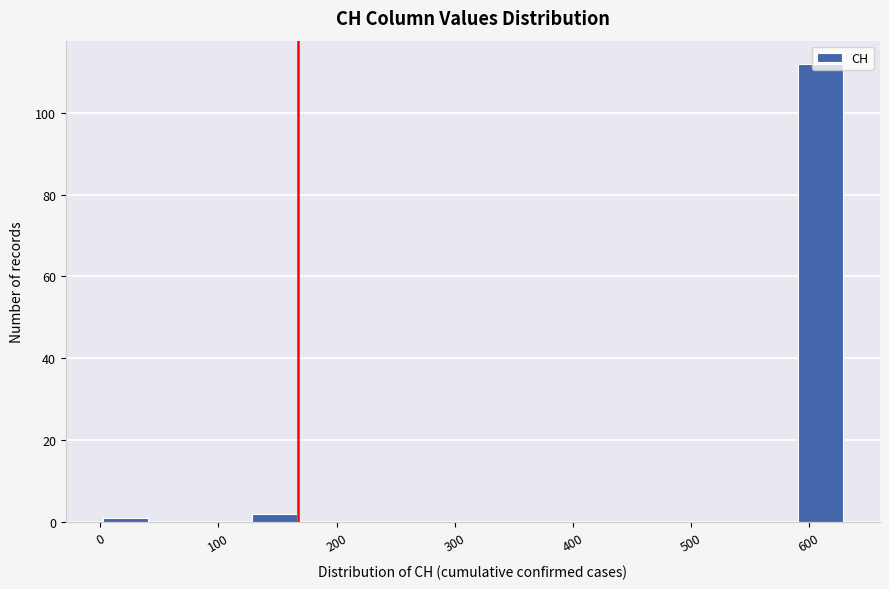

Which range on the x-axis has the tallest bar?

590 to 630